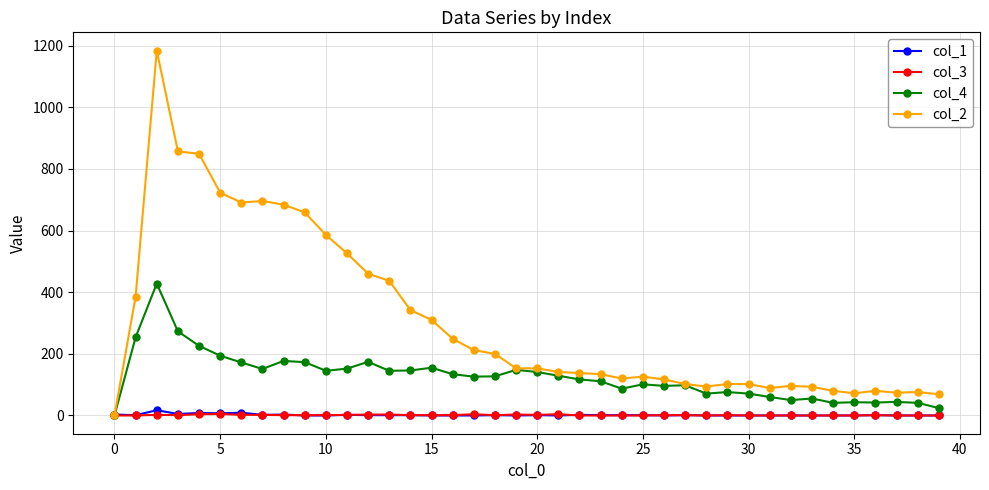

True or false: col_3 has more than 1 interior local peaks.

True